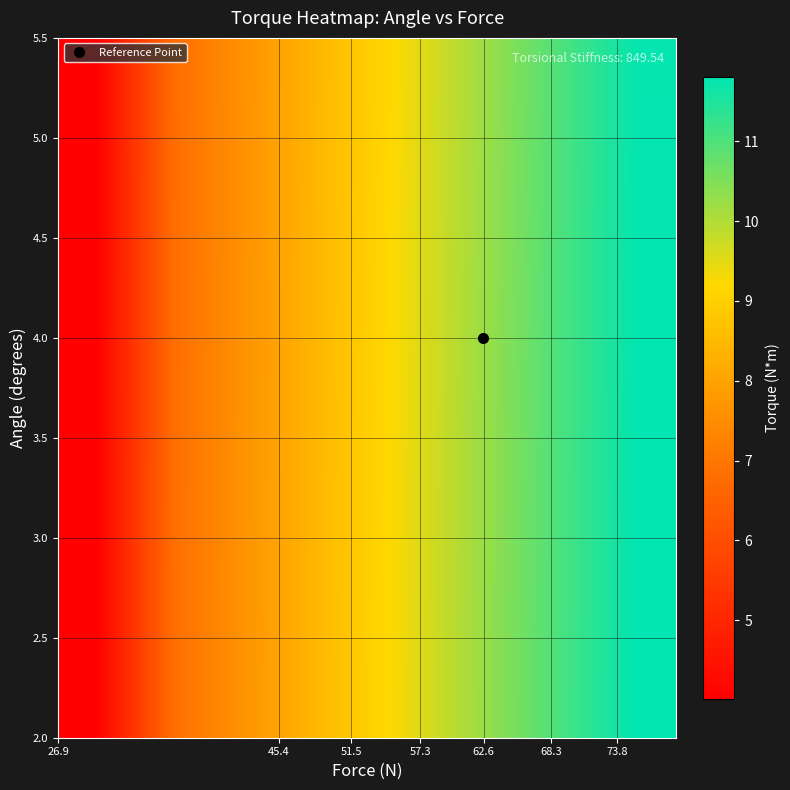

How many data points does each series have?

8